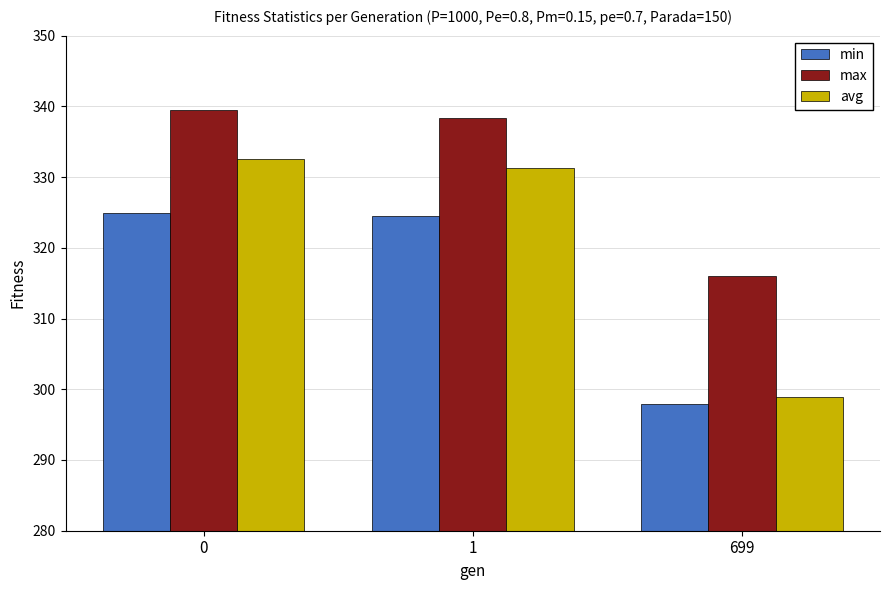

What value does the avg series have at 1?

331.4